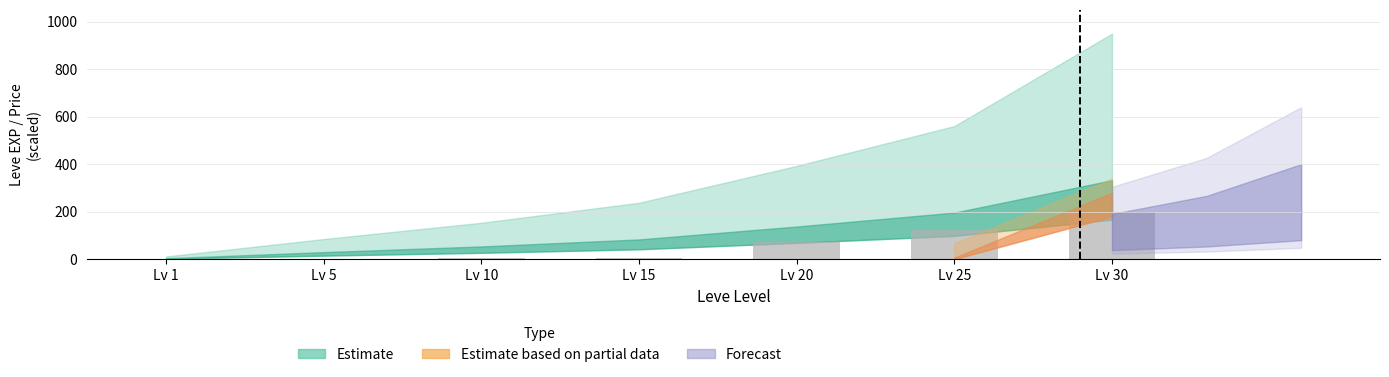

Are the bars horizontal?

No